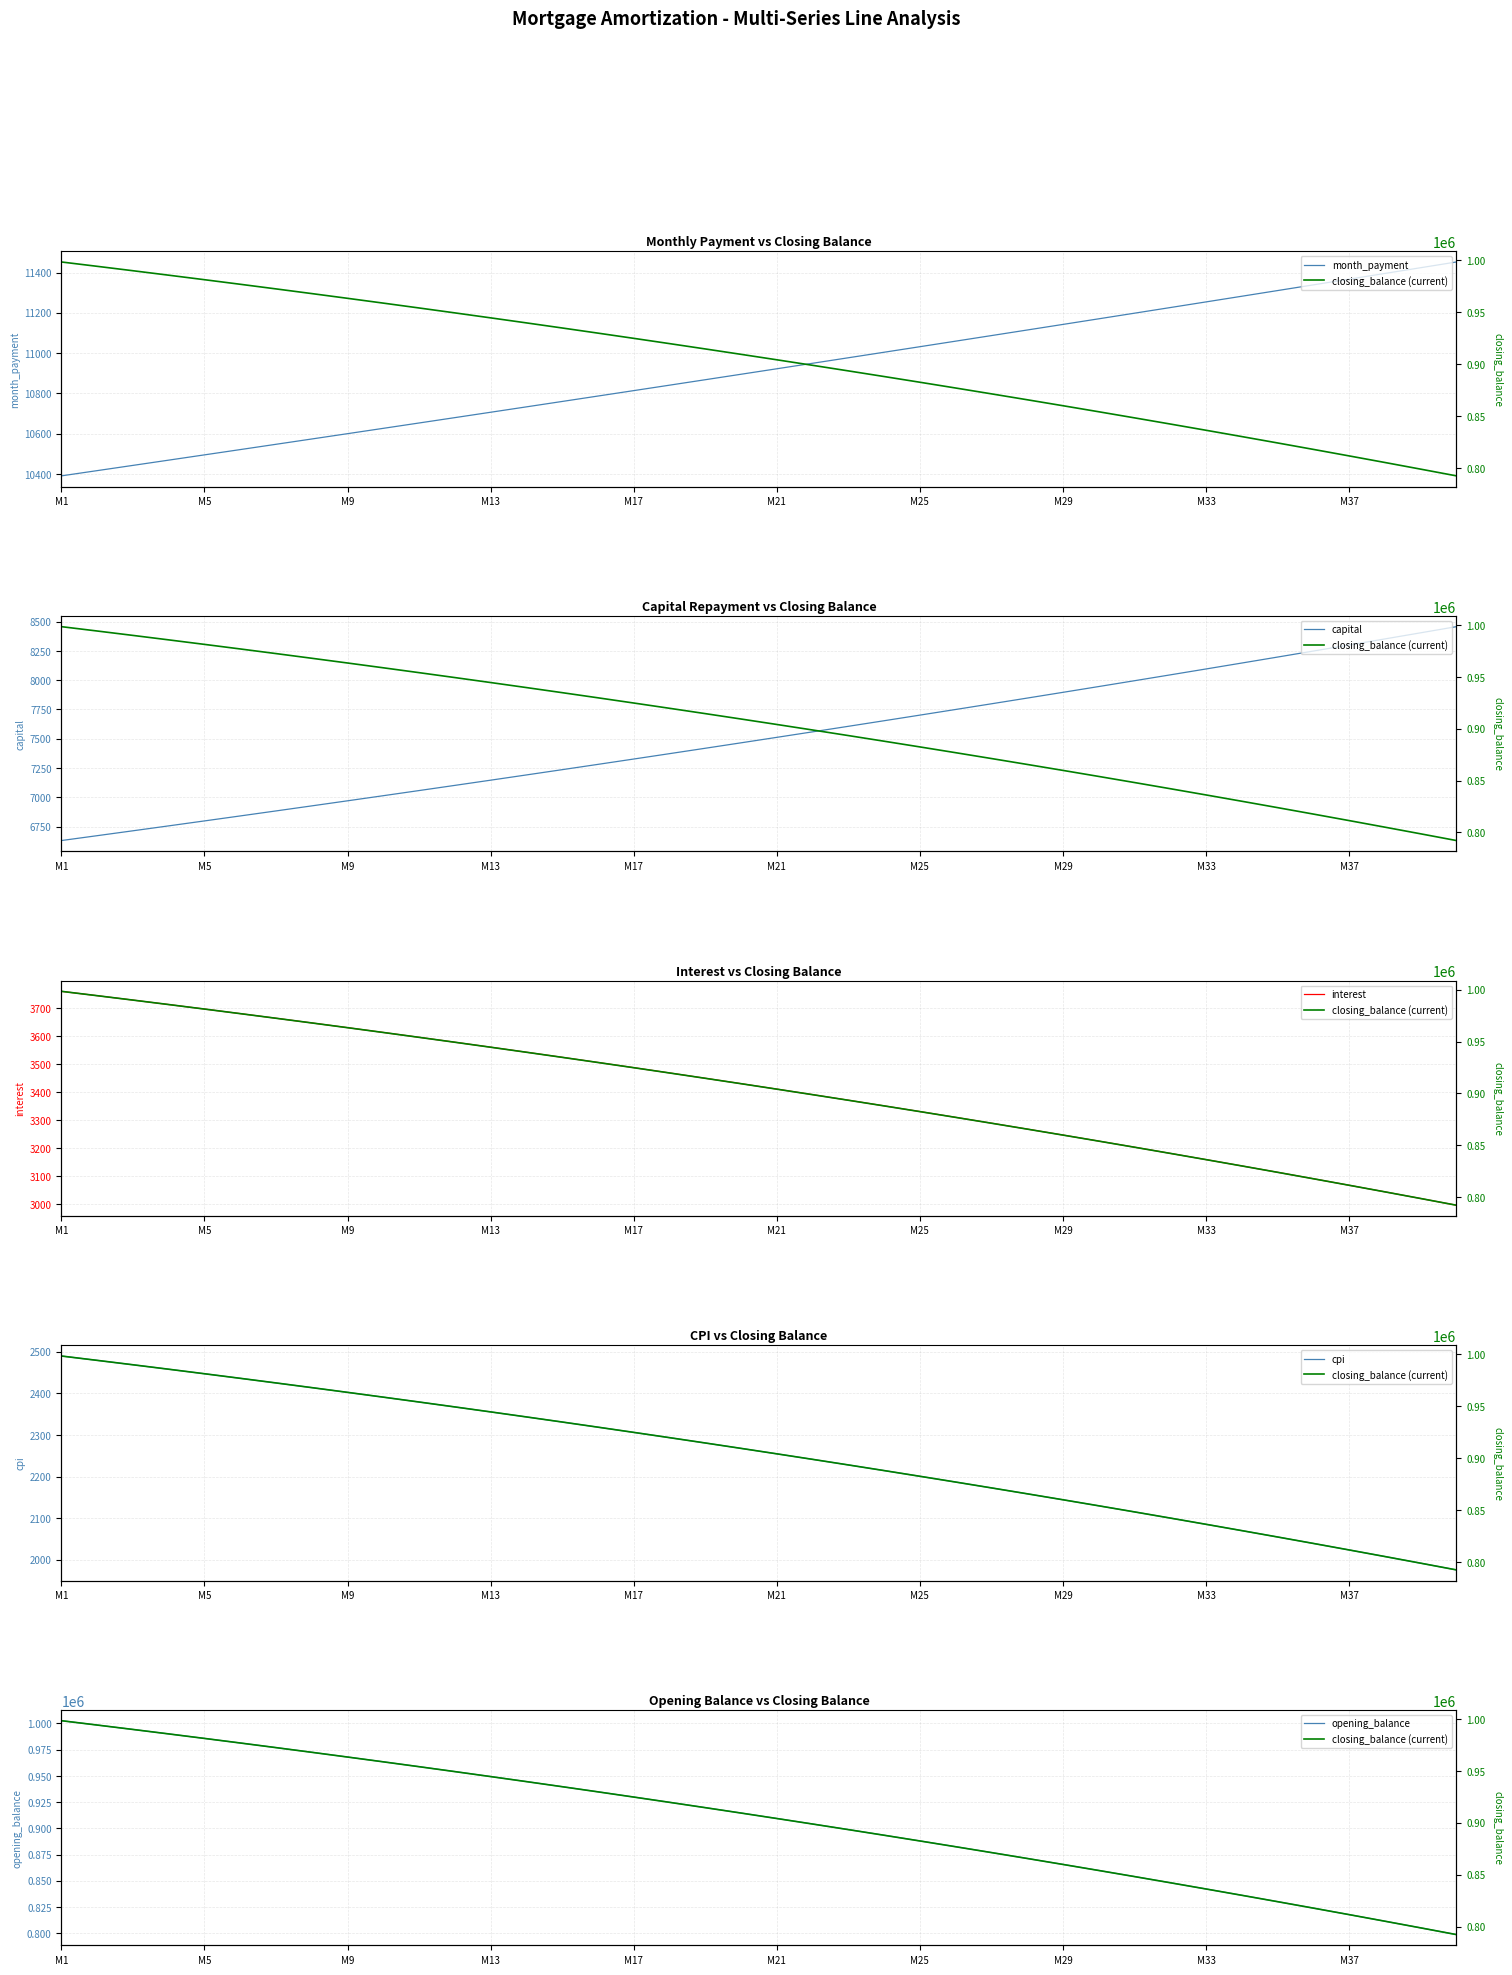

Which category has the lowest value in the month_payment series?

M1